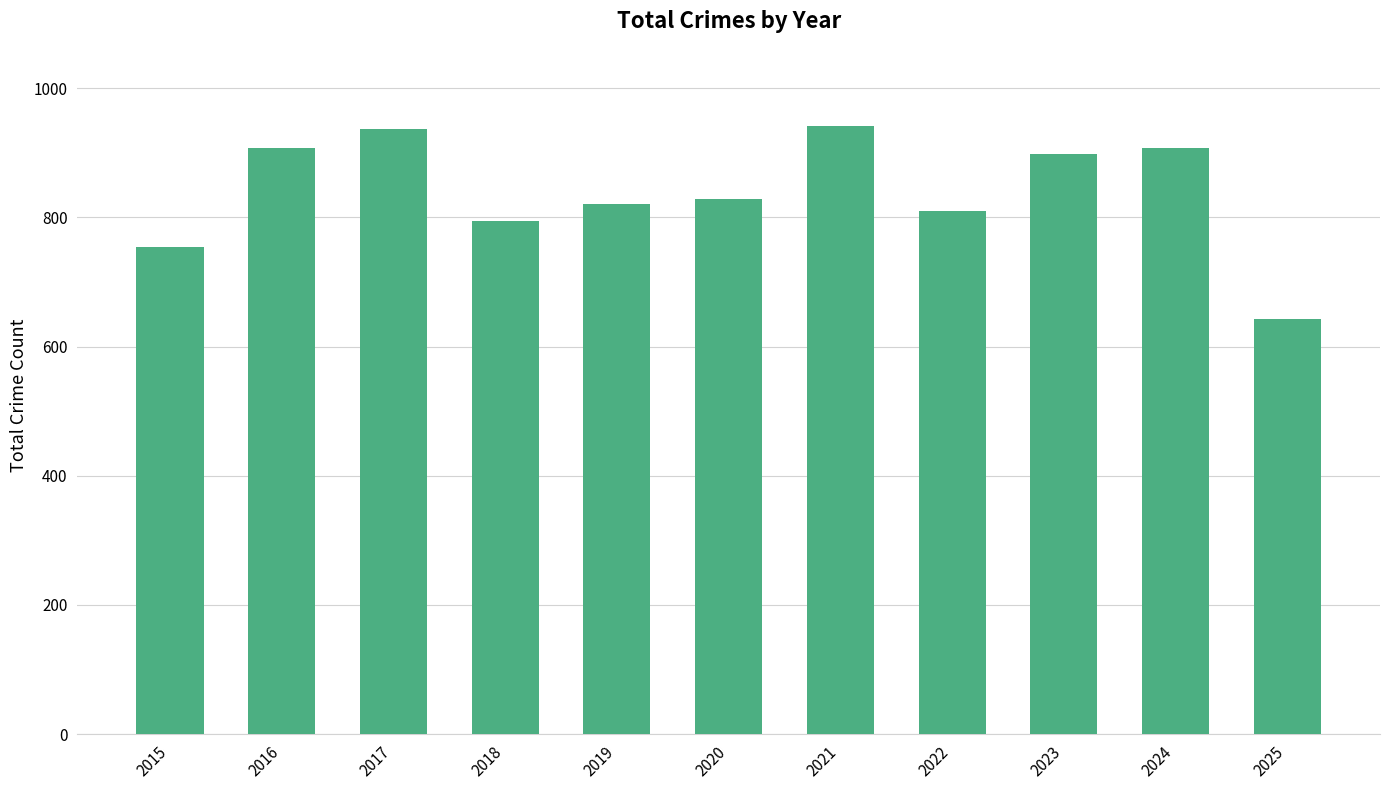

What is the difference between the values at 2023 and 2016?

10